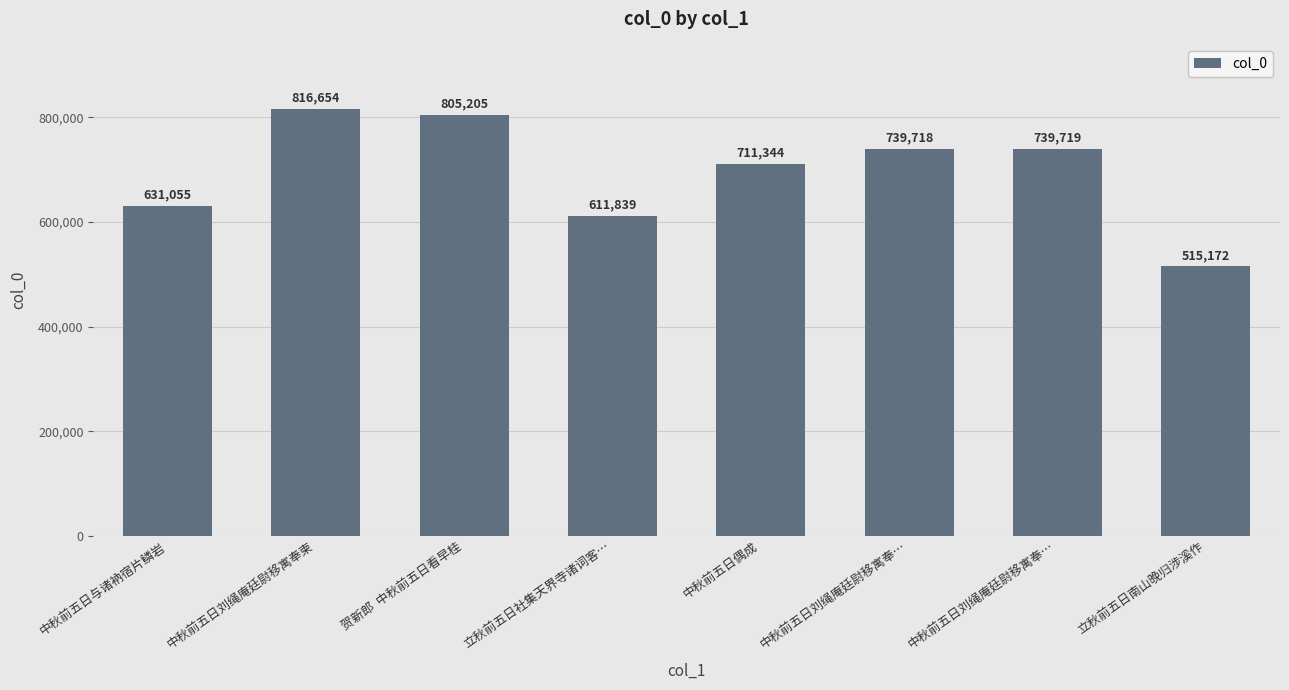

How many values are below 739718?

4